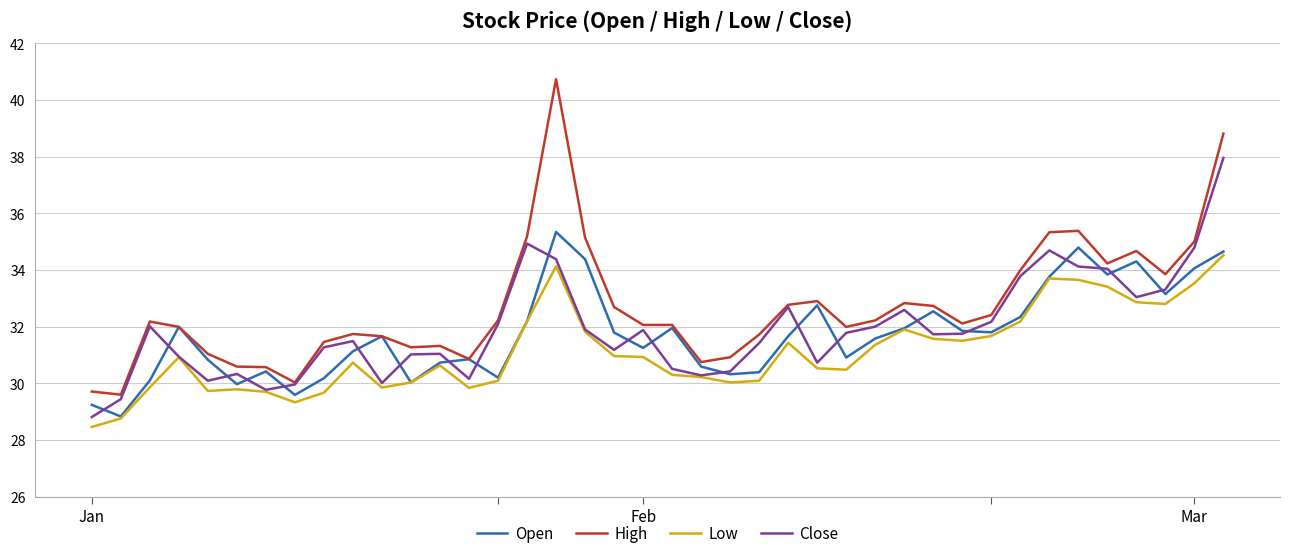

Which series has the largest range (max minus min)?

High